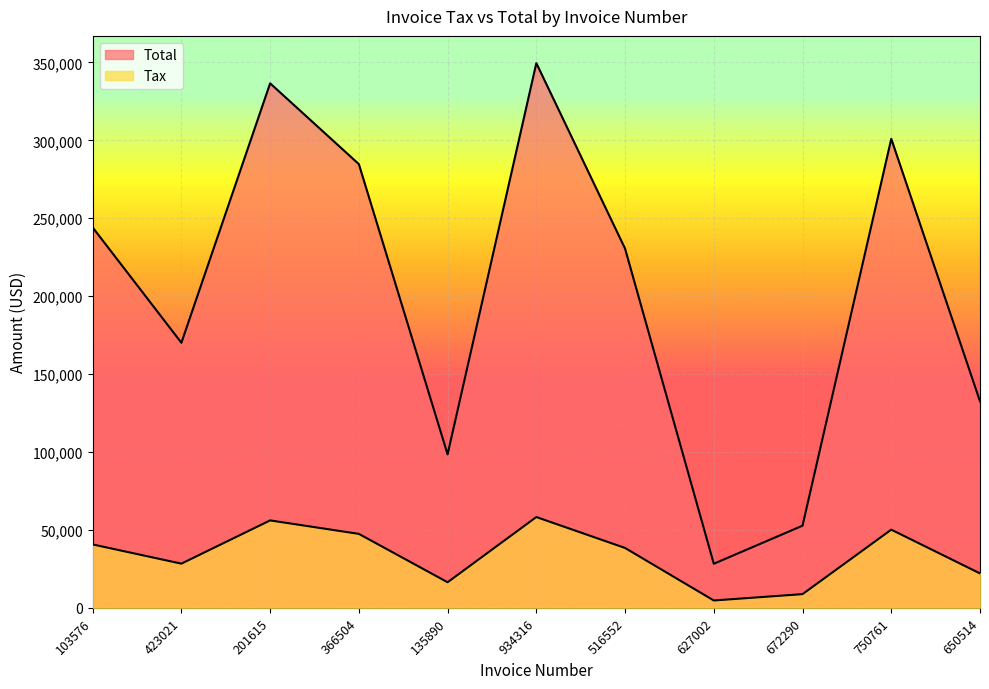

What is the total value across all series at 516552?

268921.4